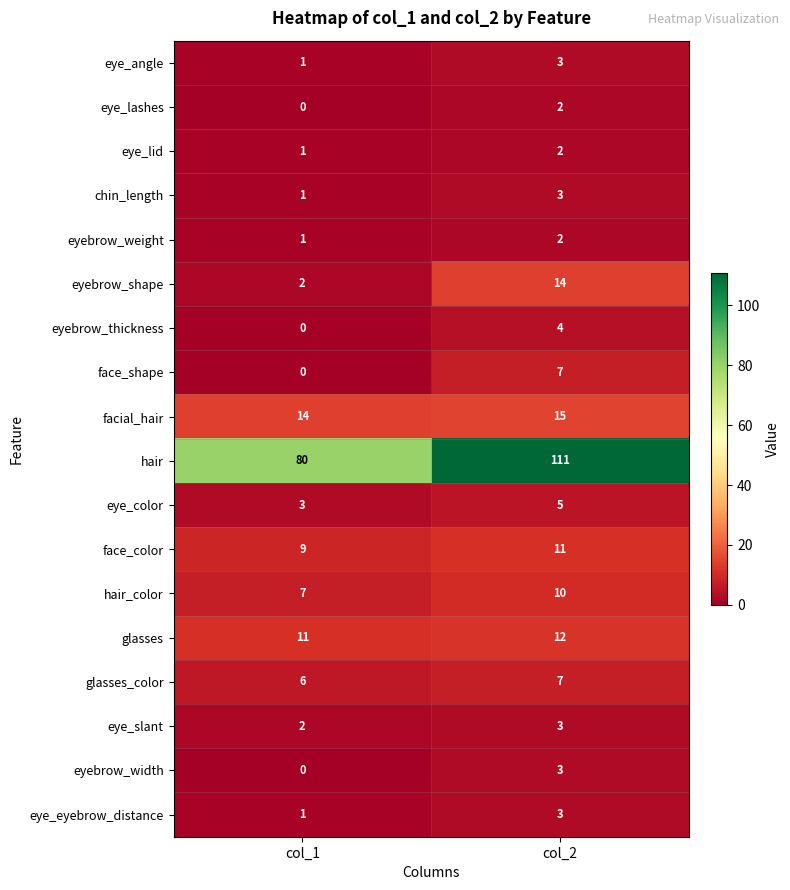

True or false: eye_lid has a value of 0 at col_1.

False